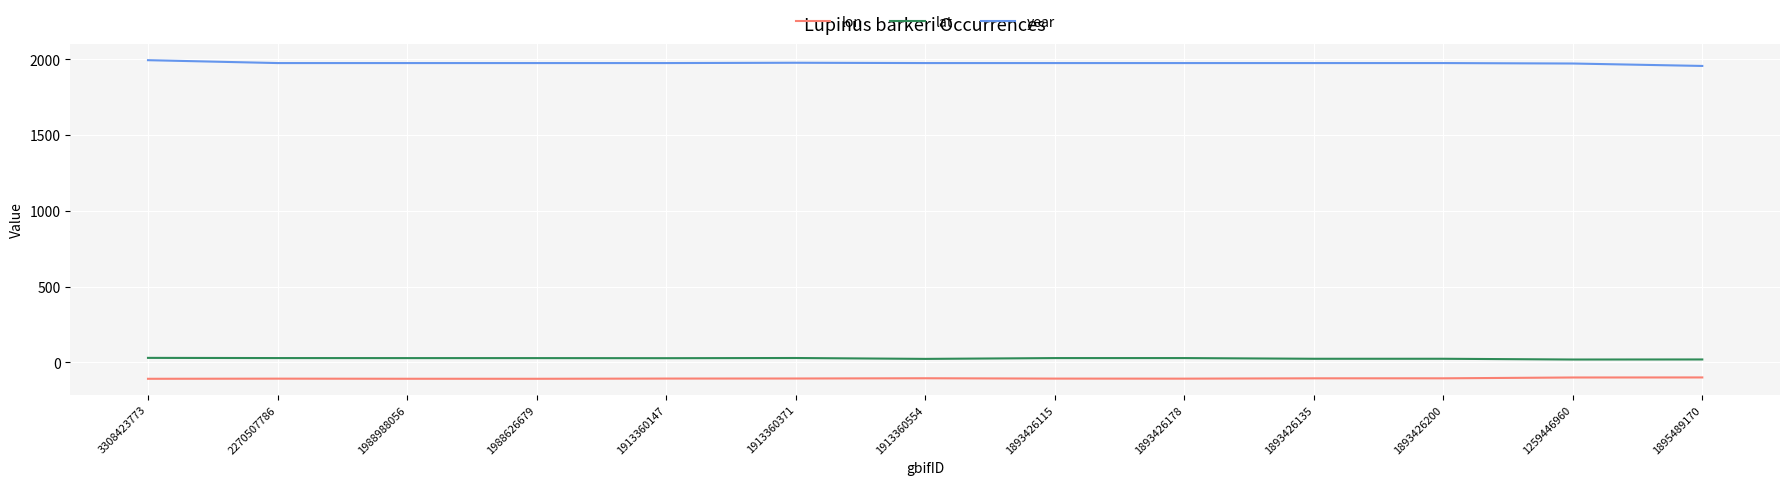

True or false: lat and lon cross at least once.

False